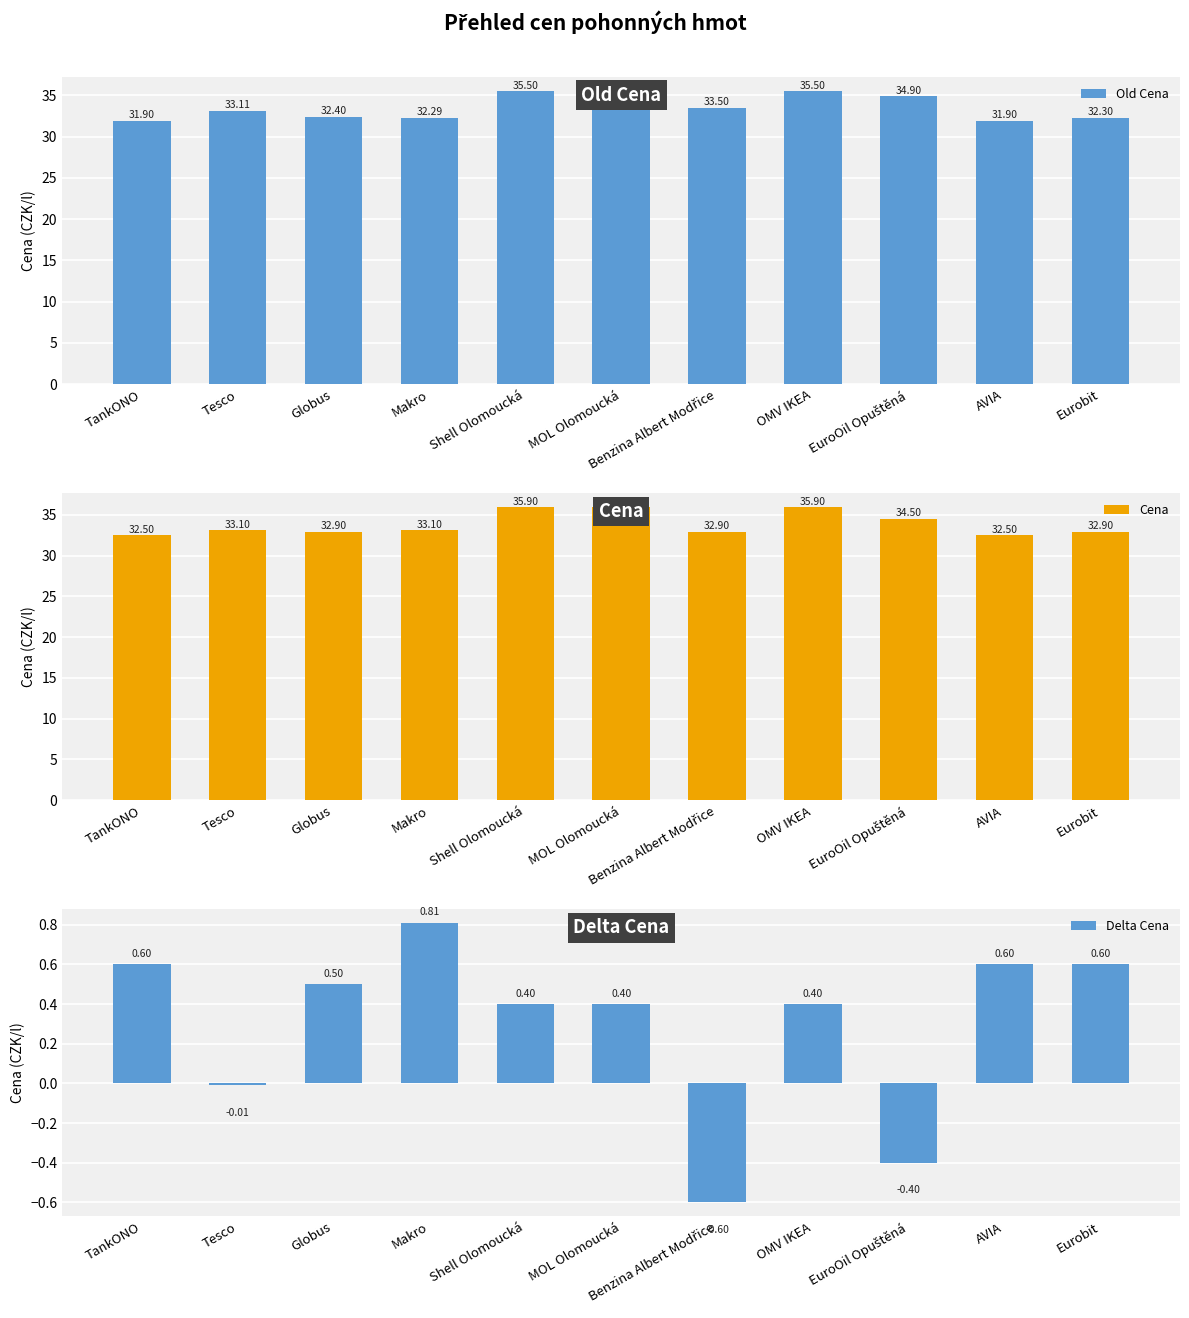

Which series has the largest range (max minus min)?

Old Cena